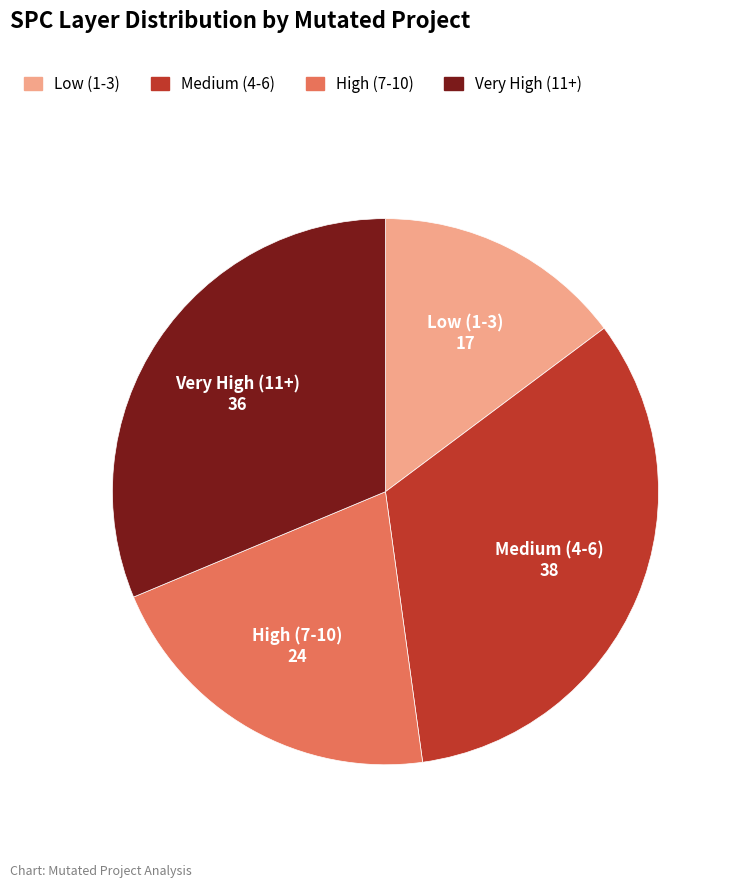

Does any single category account for the majority?

No